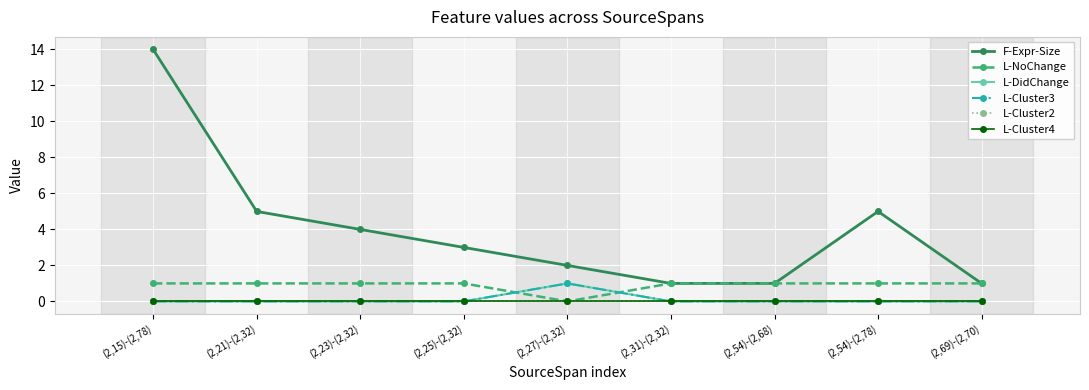

True or false: L-DidChange has more than 1 interior local peaks.

False